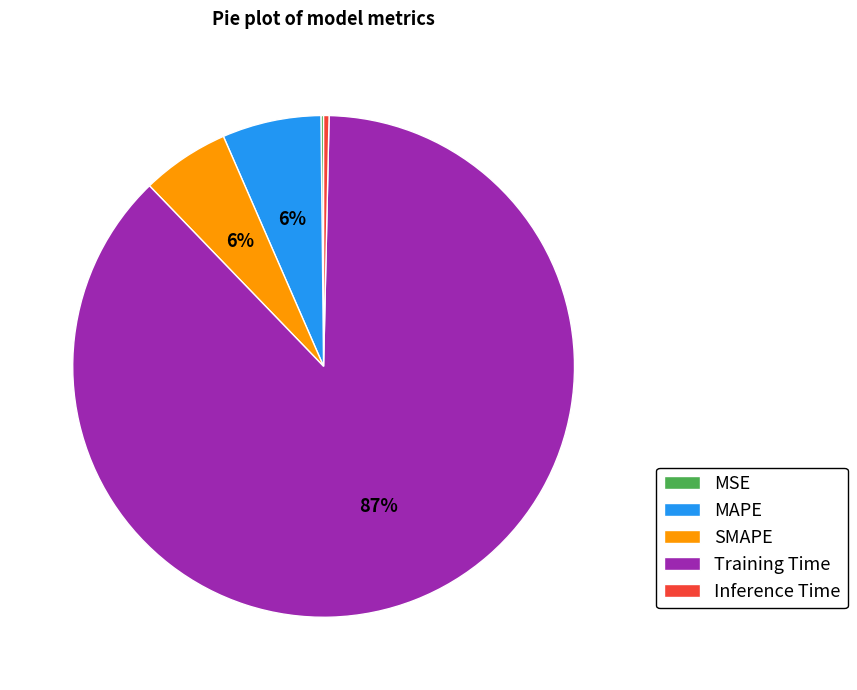

To the nearest percent, what is the combined percentage of Inference Time and SMAPE?

6%